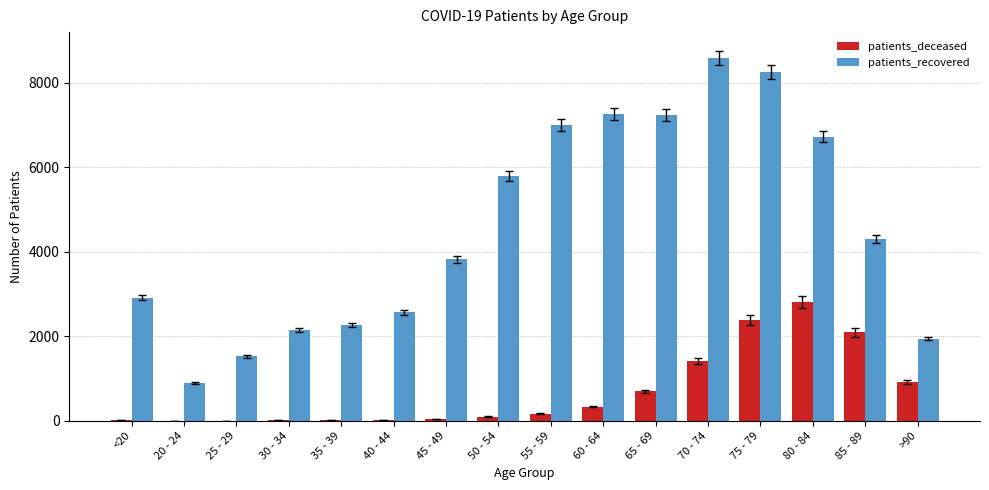

Which series has the largest total across all categories?

patients_recovered